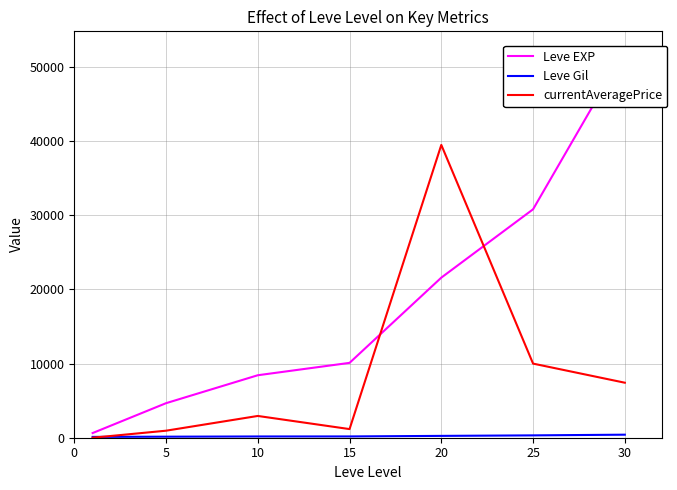

What is the difference between the maximum and second lowest values in the Leve Gil series?

270.0